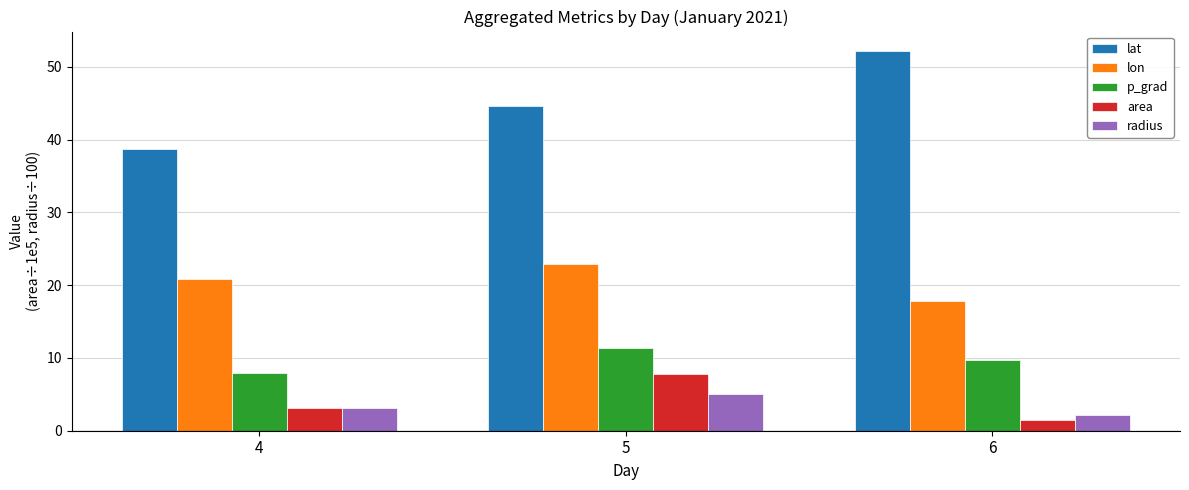

Which series has the largest total across all categories?

lat